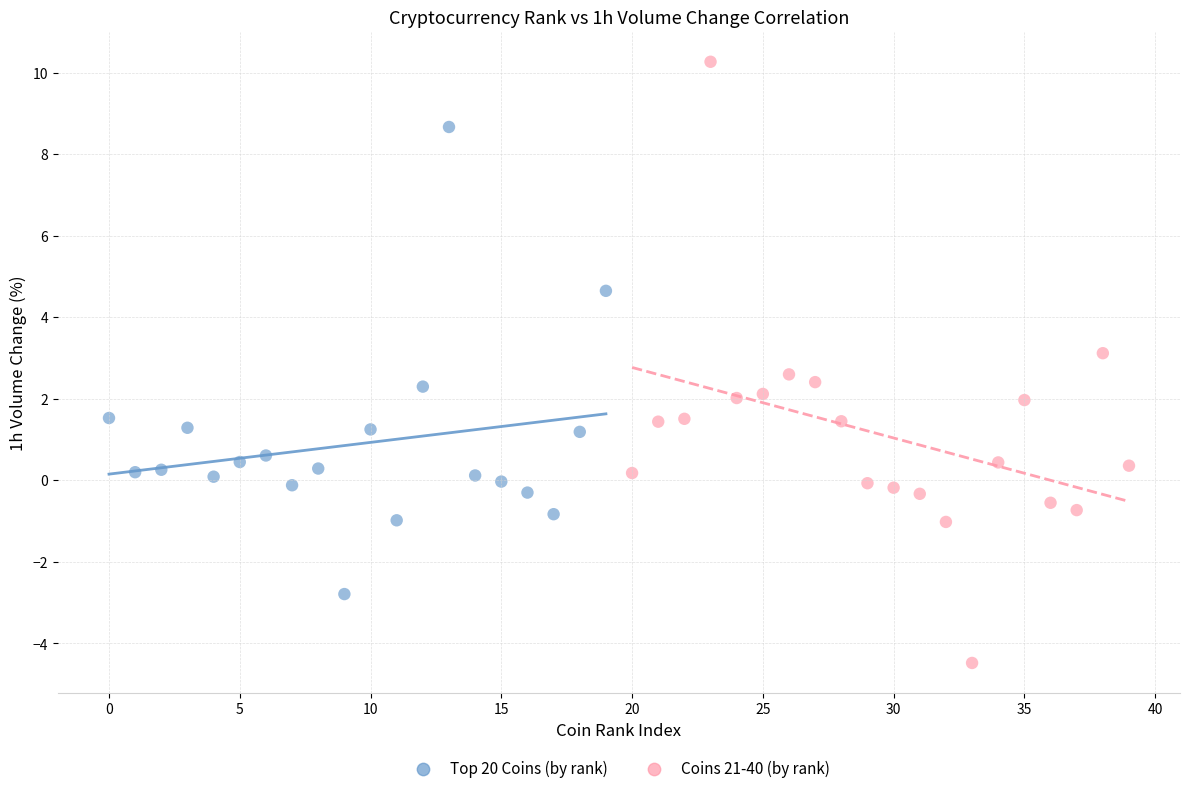

What are all the series names shown in the legend?

Top 20 Coins (by rank), Coins 21-40 (by rank)